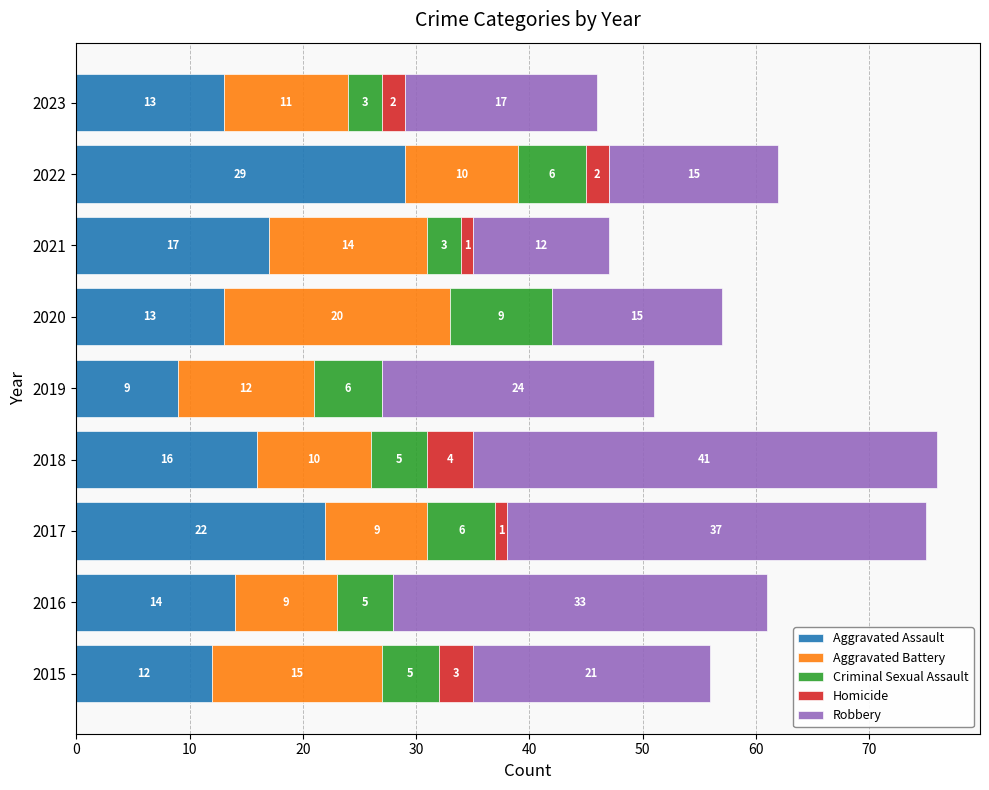

What is the highest value of the Aggravated Assault series?

29